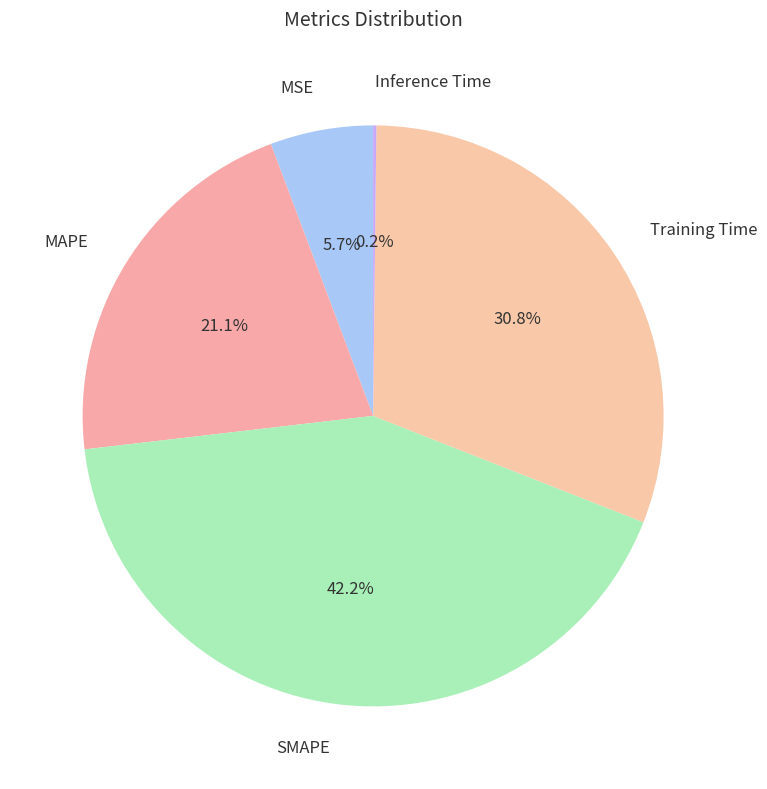

Is the sum of MSE and MAPE greater than half?

No